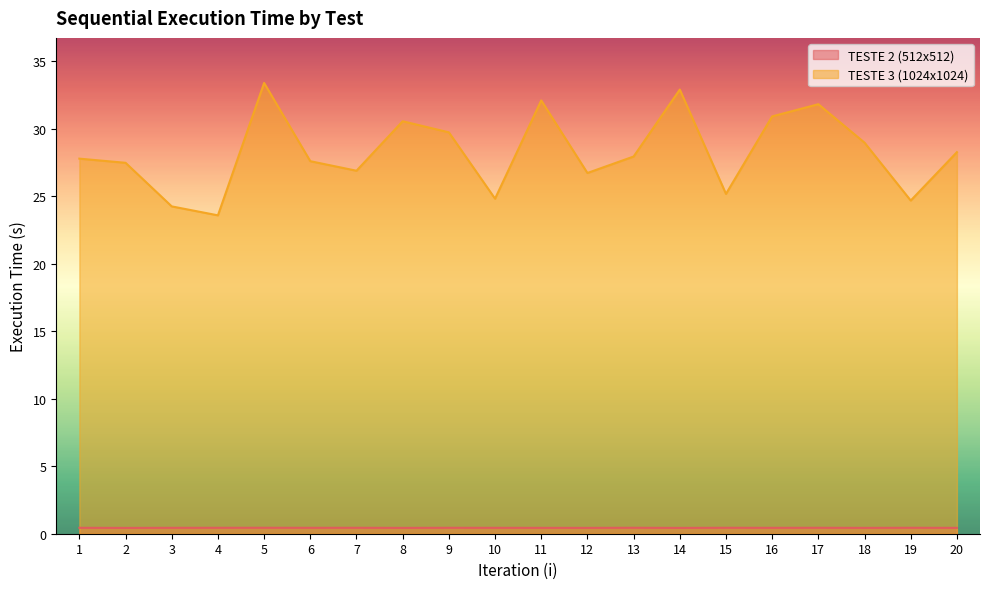

At which category is the sum across all series the highest?

5